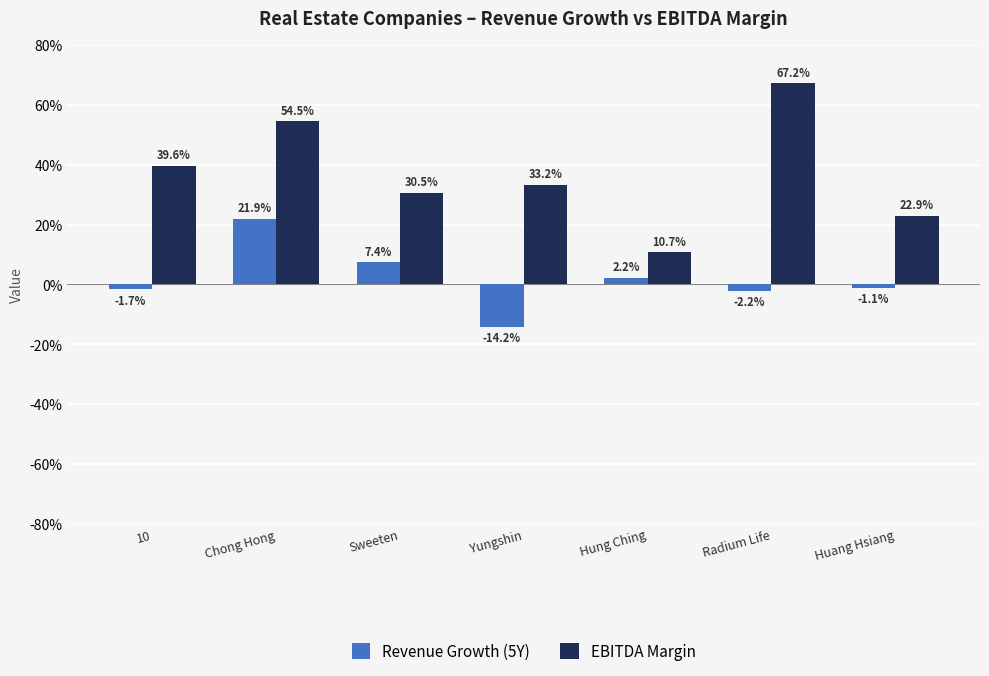

Which series changed the most between Sweeten and Radium Life?

EBITDA Margin